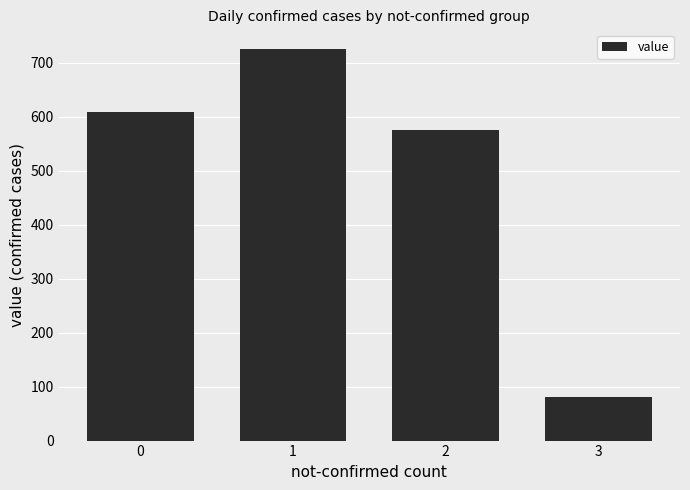

What is the change in value from 1 to 3?

-645